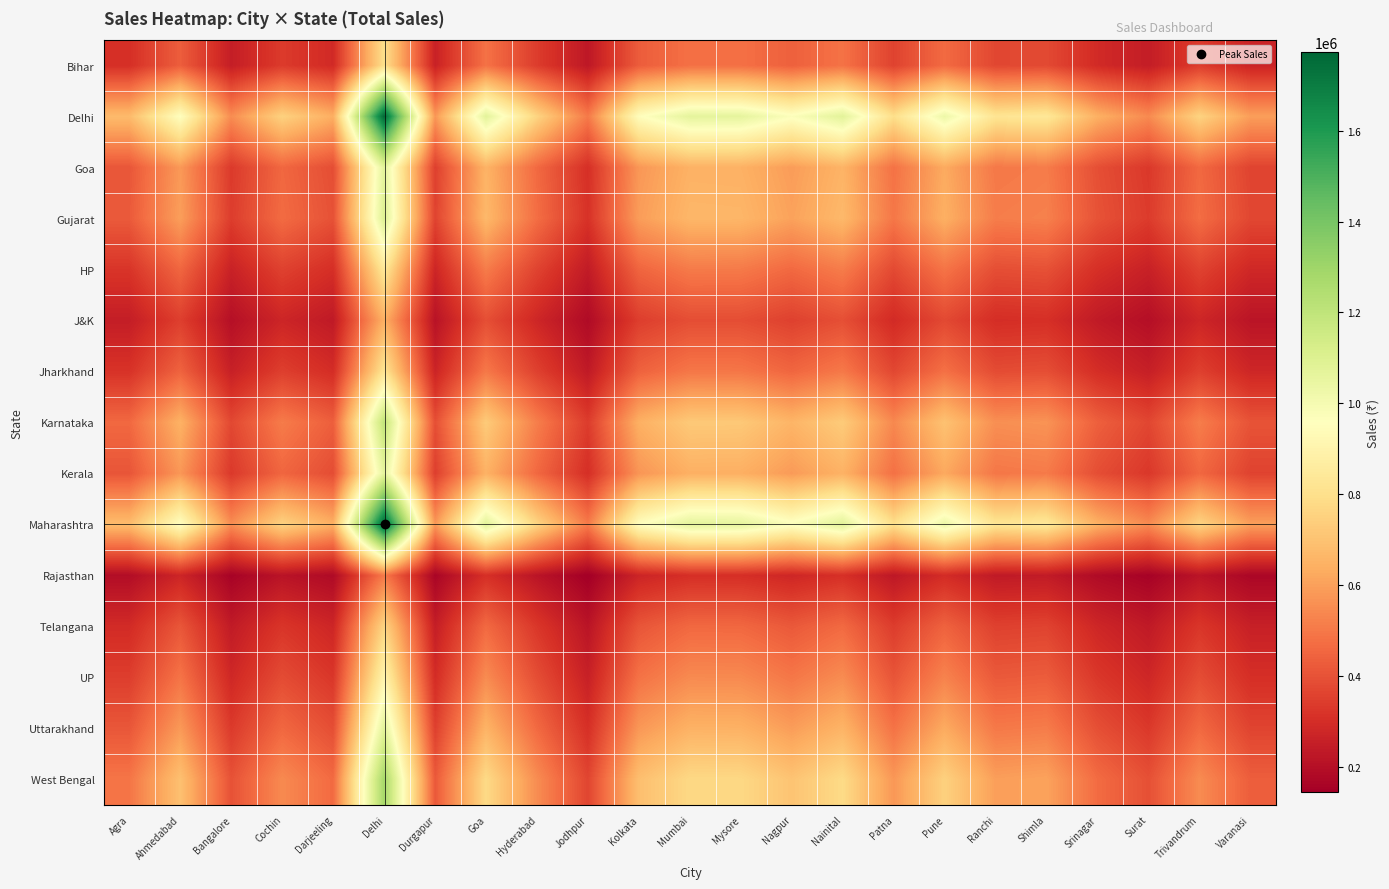

Reading left to right, transcribe all the data shown in this chart.

Bihar: Agra=305511.7	Ahmedabad=431236.6	Bangalore=248348.6	Cochin=338269.8	Darjeeling=288005.9	Delhi=795915.7	Durgapur=260333.9	Goa=484146.8	Hyderabad=342527.7	Jodhpur=227069.7	Kolkata=427973.9	Mumbai=480555.4	Mysore=479230.4	Nagpur=437894.3	Nainital=484983.7	Patna=359030.0	Pune=465102.4	Ranchi=370741.5	Shimla=377492.8	Srinagar=290400.7	Surat=245381.0	Trivandrum=340946.6	Varanasi=268501.1
Delhi: Agra=677273.6	Ahmedabad=955986.9	Bangalore=550551.7	Cochin=749893.5	Darjeeling=638466.0	Delhi=1764426.0	Durgapur=577121.2	Goa=1073280.9	Hyderabad=759332.7	Jodhpur=503379.6	Kolkata=948754.1	Mumbai=1065319.3	Mysore=1062382.1	Nagpur=970746.2	Nainital=1075136.2	Patna=795915.7	Pune=1031062.4	Ranchi=821878.4	Shimla=836845.0	Srinagar=643774.8	Surat=543973.0	Trivandrum=755827.5	Varanasi=595226.8
Goa: Agra=411978.1	Ahmedabad=581516.3	Bangalore=334894.6	Cochin=456152.0	Darjeeling=388371.9	Delhi=1073280.9	Durgapur=351056.5	Goa=652865.0	Hyderabad=461893.7	Jodhpur=306200.3	Kolkata=577116.7	Mumbai=648022.0	Mysore=646235.3	Nagpur=590494.2	Nainital=653993.5	Patna=484146.8	Pune=627183.9	Ranchi=499939.6	Shimla=509043.6	Srinagar=391601.1	Surat=330892.8	Trivandrum=459761.6	Varanasi=362069.9
Gujarat: Agra=422202.4	Ahmedabad=595948.1	Bangalore=343205.8	Cochin=467472.5	Darjeeling=398010.3	Delhi=1099917.0	Durgapur=359768.8	Goa=669067.4	Hyderabad=473356.8	Jodhpur=313799.4	Kolkata=591439.2	Mumbai=664104.3	Mysore=662273.3	Nagpur=605148.8	Nainital=670224.0	Patna=496162.1	Pune=642749.0	Ranchi=512346.8	Shimla=521676.8	Srinagar=401319.7	Surat=339104.7	Trivandrum=471171.7	Varanasi=371055.6
HP: Agra=321222.3	Ahmedabad=453412.5	Bangalore=261119.7	Cochin=355665.0	Darjeeling=302816.4	Delhi=836845.0	Durgapur=273721.3	Goa=509043.6	Hyderabad=360141.9	Jodhpur=238746.6	Kolkata=449982.1	Mumbai=505267.5	Mysore=503874.4	Nagpur=460412.7	Nainital=509923.5	Patna=377492.8	Pune=489019.9	Ranchi=389806.5	Shimla=396905.0	Srinagar=305334.3	Surat=257999.5	Trivandrum=358479.5	Varanasi=282308.6
J&K: Agra=247112.5	Ahmedabad=348804.8	Bangalore=200876.3	Cochin=273608.8	Darjeeling=232953.0	Delhi=643774.8	Durgapur=210570.5	Goa=391601.1	Hyderabad=277052.9	Jodhpur=183664.9	Kolkata=346165.8	Mumbai=388696.2	Mysore=387624.5	Nagpur=354190.0	Nainital=392278.1	Patna=290400.7	Pune=376197.1	Ranchi=299873.5	Shimla=305334.3	Srinagar=234890.0	Surat=198475.9	Trivandrum=275774.0	Varanasi=217176.6
Jharkhand: Agra=315477.4	Ahmedabad=445303.4	Bangalore=256449.7	Cochin=349304.1	Darjeeling=297400.6	Delhi=821878.4	Durgapur=268825.9	Goa=499939.6	Hyderabad=353700.9	Jodhpur=234476.7	Kolkata=441934.3	Mumbai=496231.0	Mysore=494862.8	Nagpur=452178.4	Nainital=500803.8	Patna=370741.5	Pune=480273.9	Ranchi=382835.0	Shimla=389806.5	Srinagar=299873.5	Surat=253385.3	Trivandrum=352068.2	Varanasi=277259.6
Karnataka: Agra=459299.8	Ahmedabad=648312.0	Bangalore=373362.1	Cochin=508547.7	Darjeeling=432982.1	Delhi=1196562.9	Durgapur=391380.5	Goa=727856.1	Hyderabad=514949.0	Jodhpur=341371.8	Kolkata=643407.0	Mumbai=722456.8	Mysore=720464.9	Nagpur=658321.1	Nainital=729114.2	Patna=539758.1	Pune=699225.1	Ranchi=557364.9	Shimla=567514.7	Srinagar=436582.3	Surat=368900.7	Trivandrum=512571.9	Varanasi=403659.0
Kerala: Agra=408689.6	Ahmedabad=576874.5	Bangalore=332221.4	Cochin=452510.9	Darjeeling=385271.8	Delhi=1064713.8	Durgapur=348254.3	Goa=647653.7	Hyderabad=458206.8	Jodhpur=303756.1	Kolkata=572510.0	Mumbai=642849.4	Mysore=641077.0	Nagpur=585780.8	Nainital=648773.2	Patna=480282.2	Pune=622177.6	Ranchi=495949.0	Shimla=504980.3	Srinagar=388475.3	Surat=328251.5	Trivandrum=456091.7	Varanasi=359179.8
Maharashtra: Agra=680219.8	Ahmedabad=960145.5	Bangalore=552946.7	Cochin=753155.5	Darjeeling=641243.4	Delhi=1772101.3	Durgapur=579631.7	Goa=1077949.7	Hyderabad=762635.8	Jodhpur=505569.3	Kolkata=952881.2	Mumbai=1069953.5	Mysore=1067003.5	Nagpur=974969.0	Nainital=1079813.1	Patna=799378.0	Pune=1035547.5	Ranchi=825453.5	Shimla=840485.3	Srinagar=646575.3	Surat=546339.3	Trivandrum=759115.4	Varanasi=597816.1
Rajasthan: Agra=193221.9	Ahmedabad=272737.0	Bangalore=157068.9	Cochin=213939.9	Darjeeling=182150.3	Delhi=503379.6	Durgapur=164649.0	Goa=306200.3	Hyderabad=216632.8	Jodhpur=143611.0	Kolkata=270673.5	Mumbai=303928.9	Mysore=303090.9	Nagpur=276947.7	Nainital=306729.5	Patna=227069.7	Pune=294155.6	Ranchi=234476.7	Shimla=238746.6	Srinagar=183664.9	Surat=155192.0	Trivandrum=215632.8	Varanasi=169814.4
Telangana: Agra=291469.3	Ahmedabad=411415.5	Bangalore=236933.7	Cochin=322721.8	Darjeeling=274768.2	Delhi=759332.7	Durgapur=248368.1	Goa=461893.7	Hyderabad=326784.0	Jodhpur=216632.8	Kolkata=408302.8	Mumbai=458467.4	Mysore=457203.3	Nagpur=417767.2	Nainital=462692.2	Patna=342527.7	Pune=443724.7	Ranchi=353700.9	Shimla=360141.9	Srinagar=277052.9	Surat=234102.5	Trivandrum=325275.5	Varanasi=256159.9
UP: Agra=346102.4	Ahmedabad=488531.2	Bangalore=281344.6	Cochin=383212.7	Darjeeling=326270.8	Delhi=901662.1	Durgapur=294922.2	Goa=548471.2	Hyderabad=388036.4	Jodhpur=257238.5	Kolkata=484835.1	Mumbai=544402.6	Mysore=542901.6	Nagpur=496073.5	Nainital=549419.2	Patna=406731.2	Pune=526896.5	Ranchi=419998.7	Shimla=427647.0	Srinagar=328983.7	Surat=277982.7	Trivandrum=386245.2	Varanasi=304174.5
Uttarakhand: Agra=412690.2	Ahmedabad=582521.5	Bangalore=335473.5	Cochin=456940.4	Darjeeling=389043.2	Delhi=1075136.2	Durgapur=351663.3	Goa=653993.5	Hyderabad=462692.2	Jodhpur=306729.5	Kolkata=578114.3	Mumbai=649142.2	Mysore=647352.4	Nagpur=591515.0	Nainital=655124.0	Patna=484983.7	Pune=628268.0	Ranchi=500803.8	Shimla=509923.5	Srinagar=392278.1	Surat=331464.8	Trivandrum=460556.3	Varanasi=362695.8
West Bengal: Agra=491693.1	Ahmedabad=694035.8	Bangalore=399694.4	Cochin=544414.3	Darjeeling=463519.2	Delhi=1280953.6	Durgapur=418983.6	Goa=779190.0	Hyderabad=551267.1	Jodhpur=365447.9	Kolkata=688784.9	Mumbai=773409.9	Mysore=771277.5	Nagpur=704750.9	Nainital=780536.9	Patna=577825.9	Pune=748539.8	Ranchi=596674.5	Shimla=607540.1	Srinagar=467373.3	Surat=394918.3	Trivandrum=548722.4	Varanasi=432128.0